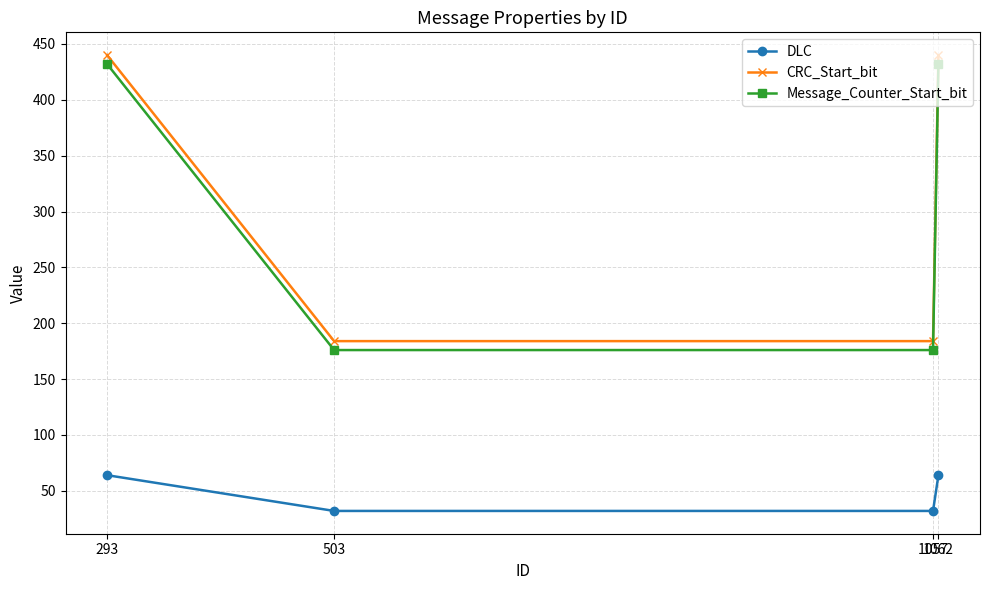

Which series has the largest range (max minus min)?

CRC_Start_bit